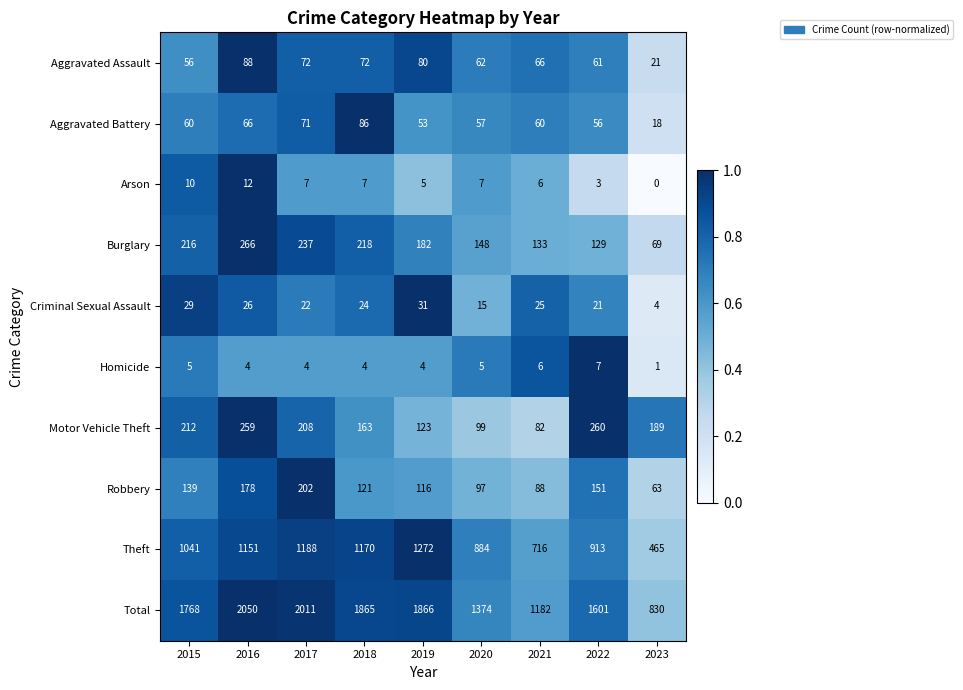

At which label does Homicide first exceed 4?

2015